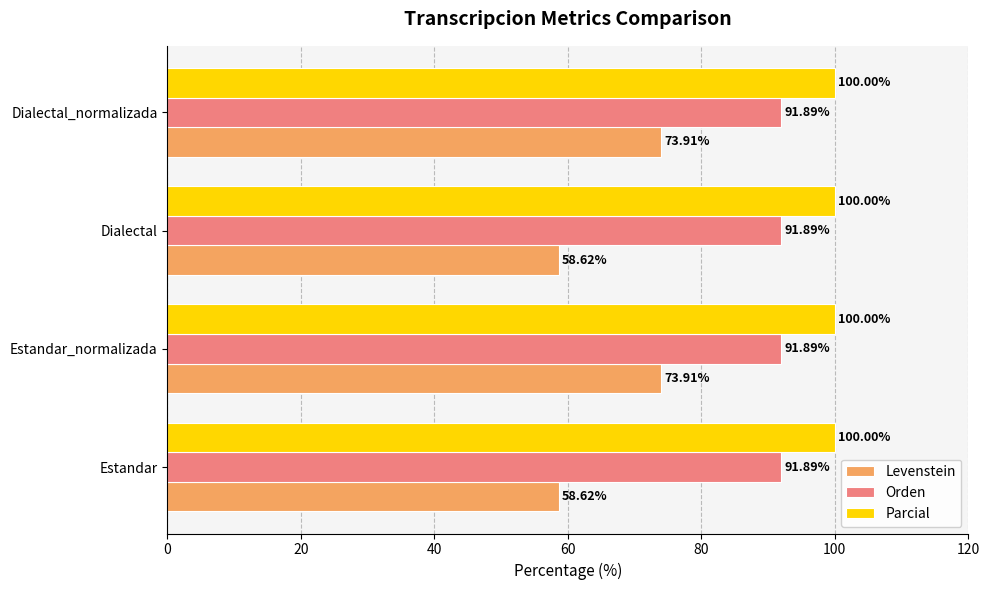

Which series has the widest spread of values?

Levenstein